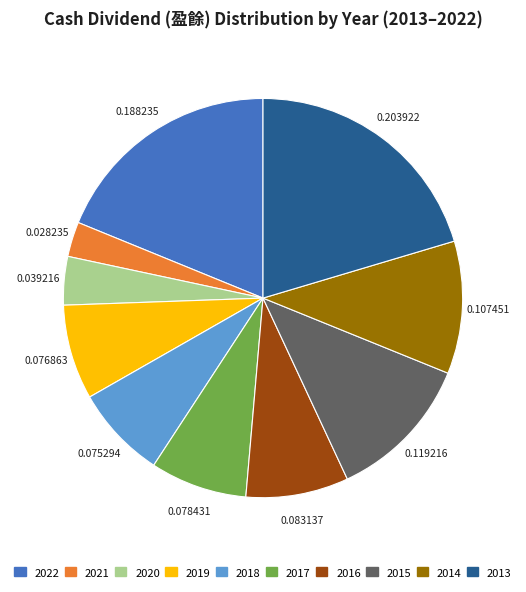

Which has a higher value, 2016 or 2020?

2016